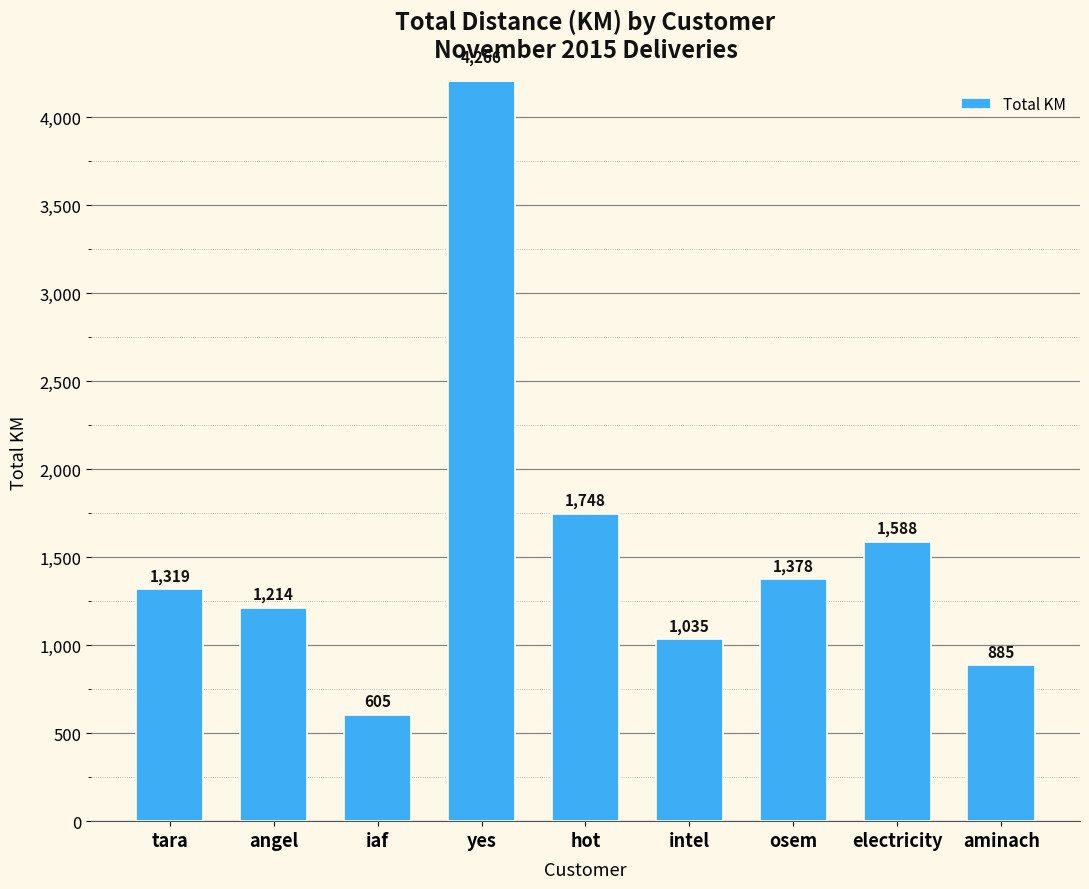

Rank the categories by value from lowest to highest.

iaf, aminach, intel, angel, tara, osem, electricity, hot, yes